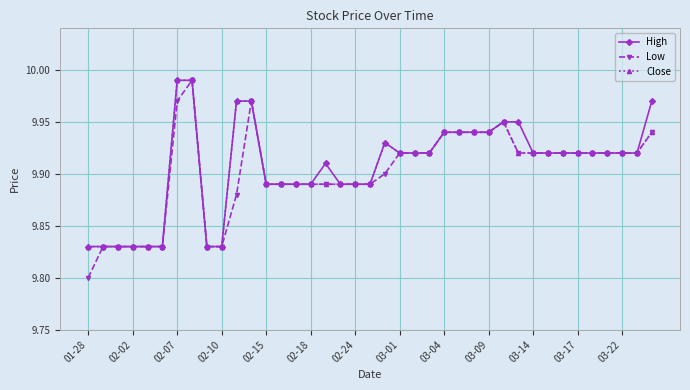

True or false: Low has more than 1 interior local peaks.

True